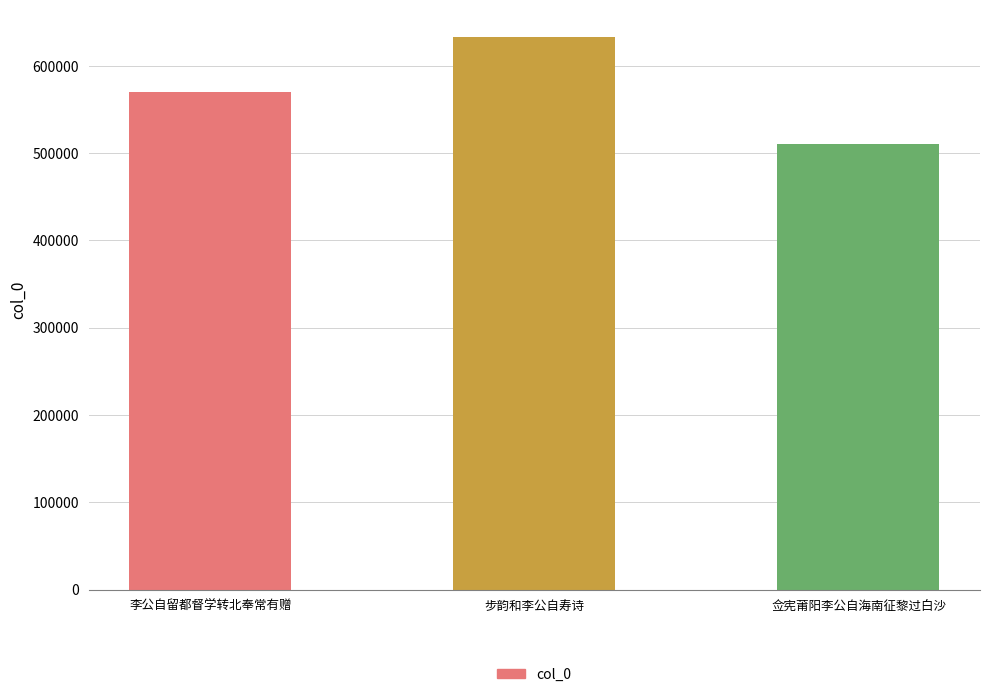

Reading right to left, transcribe all the data shown in this chart.

佥宪莆阳李公自海南征黎过白沙=510408	步韵和李公自寿诗=632563	李公自留都督学转北奉常有赠=569637